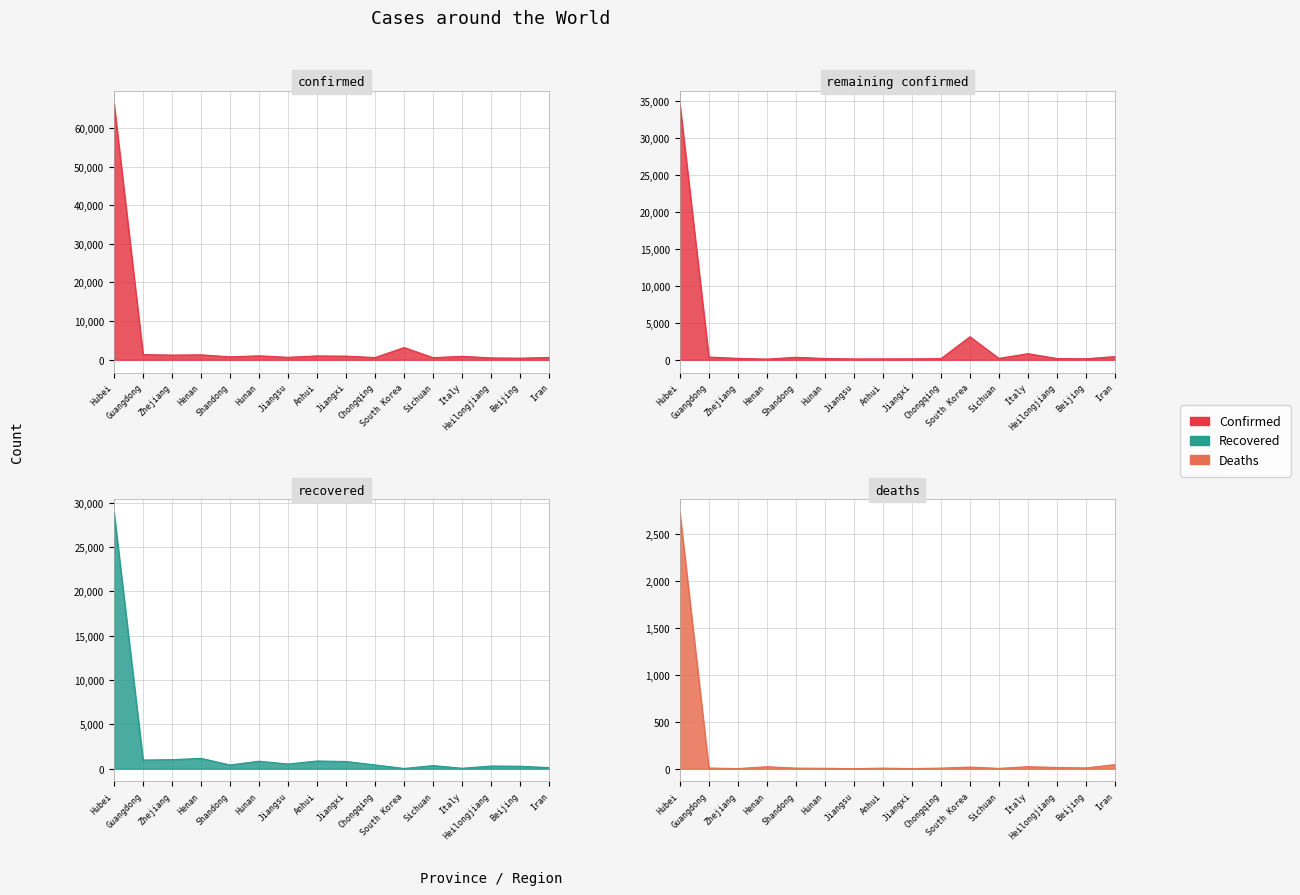

True or false: Confirmed has a value of 222 at Jiangsu.

False